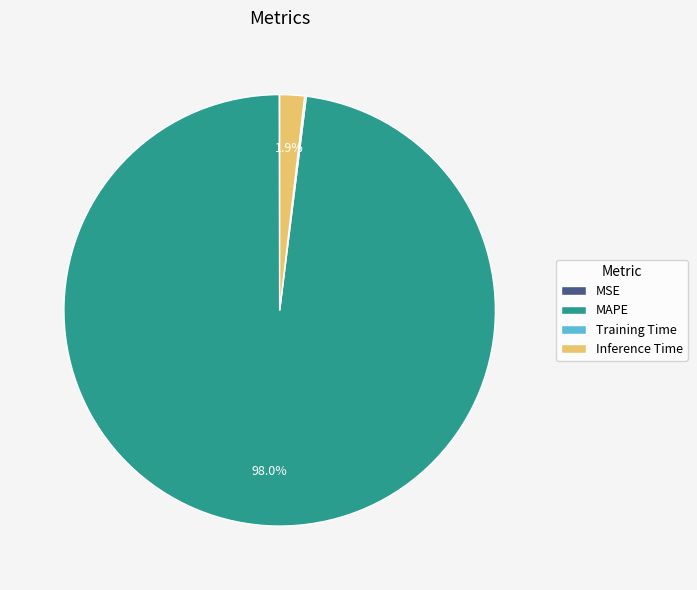

Which category accounts for the majority?

MAPE